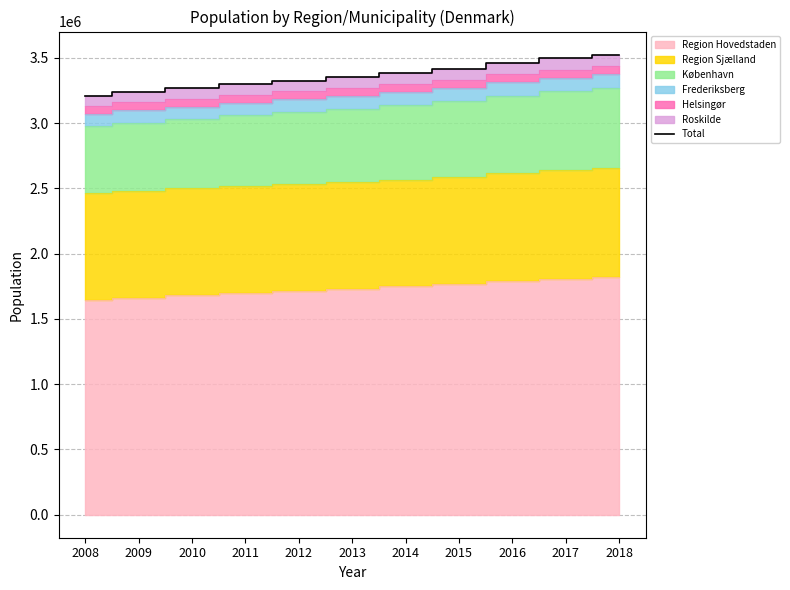

What is the smallest value displayed?

3210088